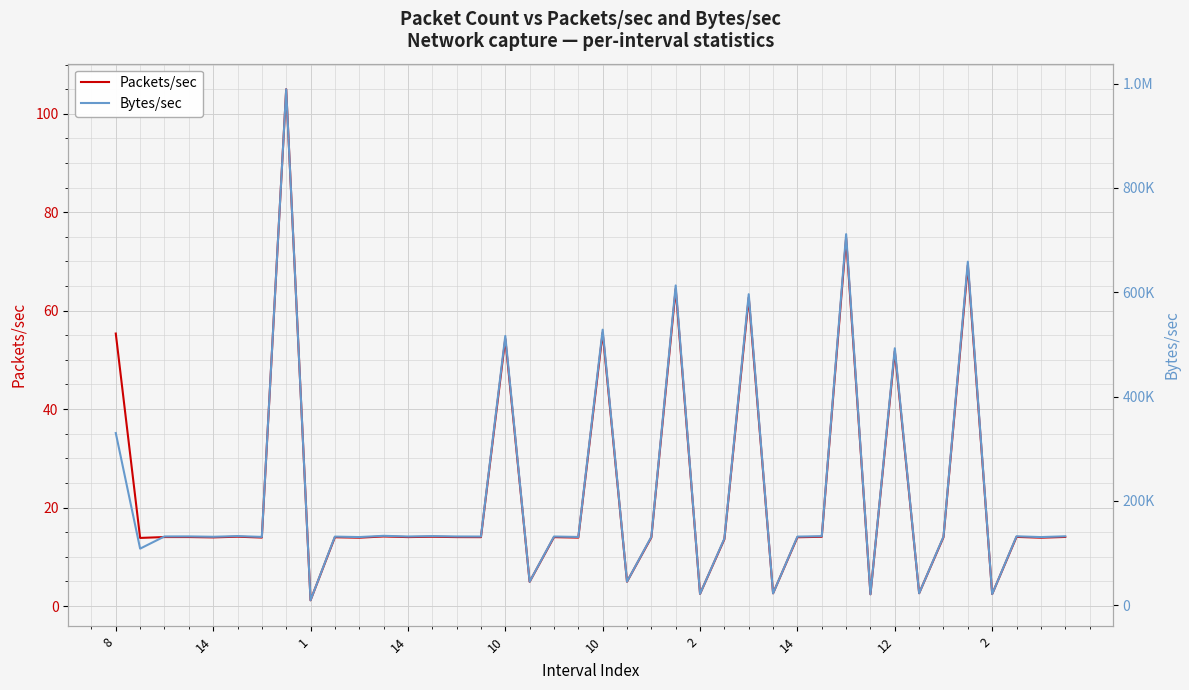

What are all the series names shown in the legend?

Packets/sec, Bytes/sec